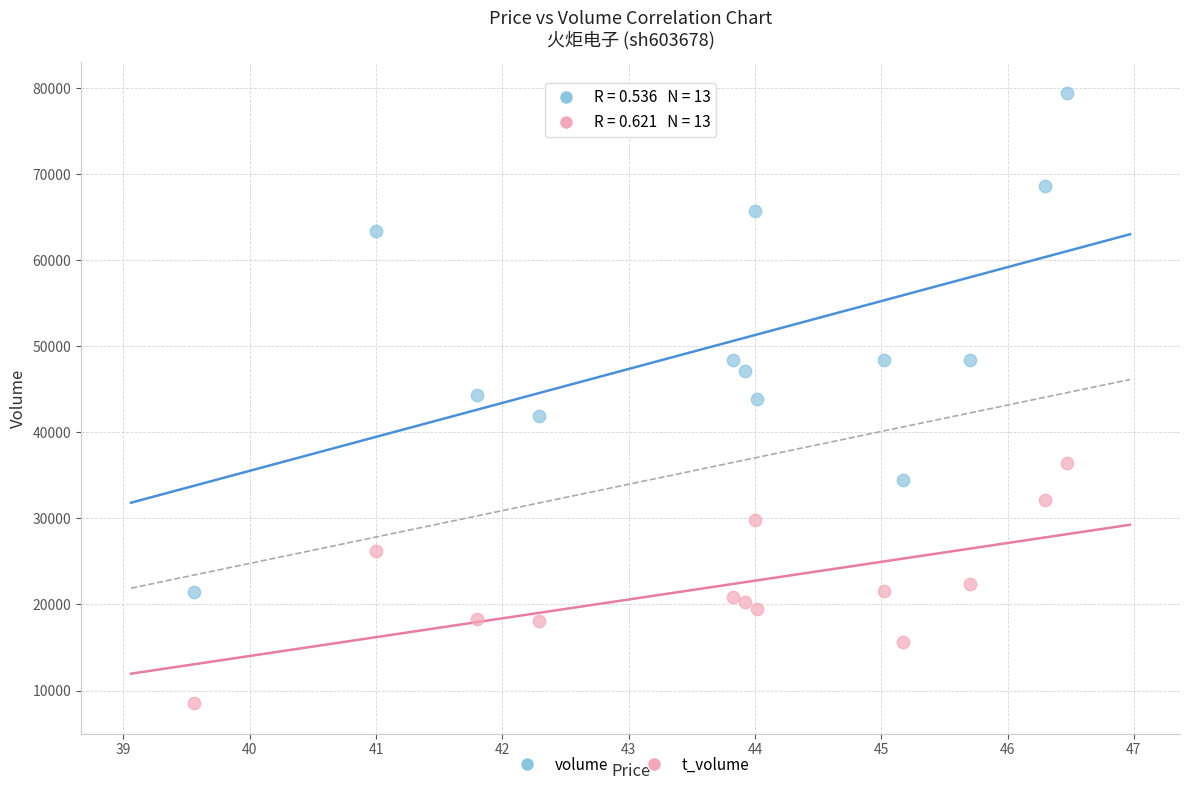

Across all data points, what is the range of Y values (max minus min)?

70949